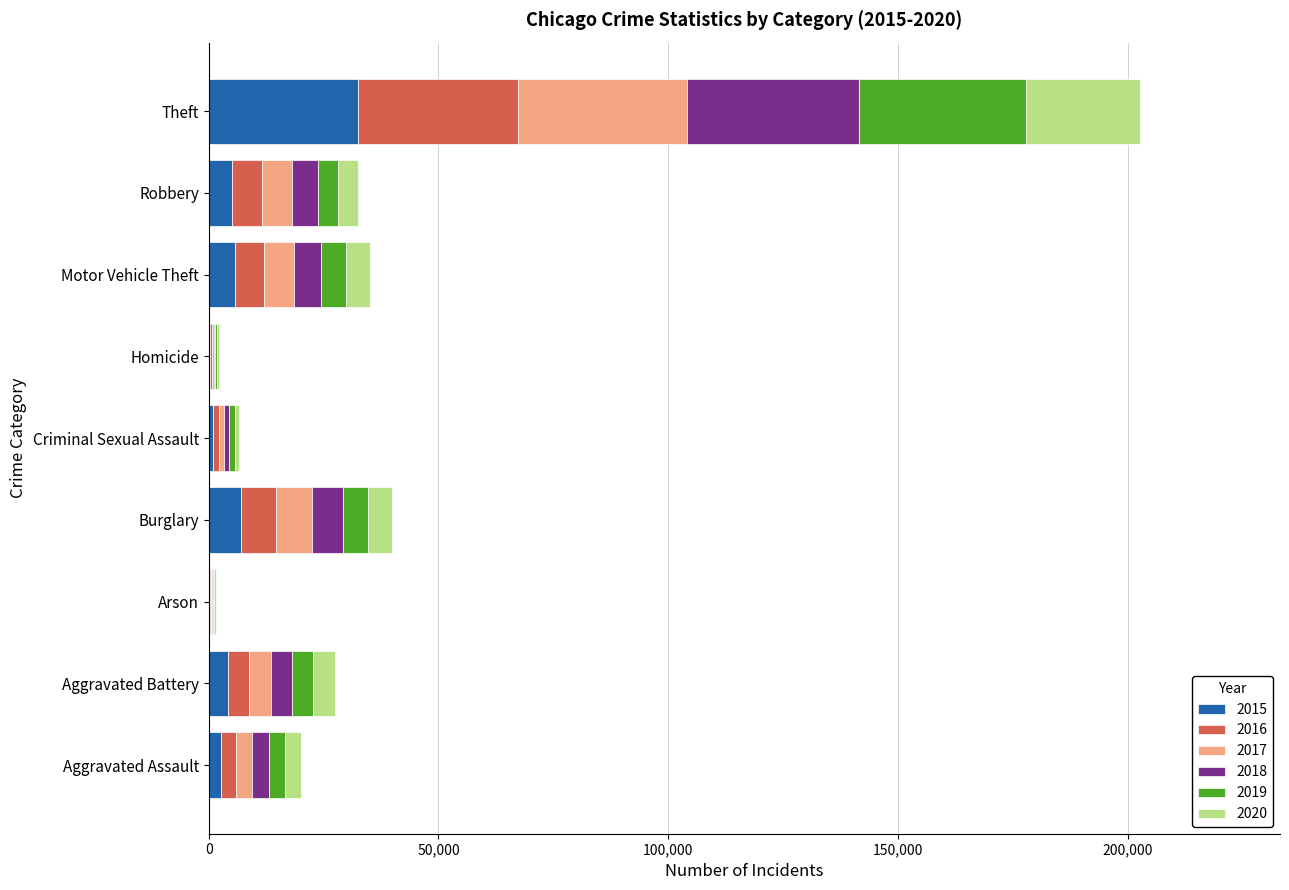

At which category is the sum across all series the highest?

Theft